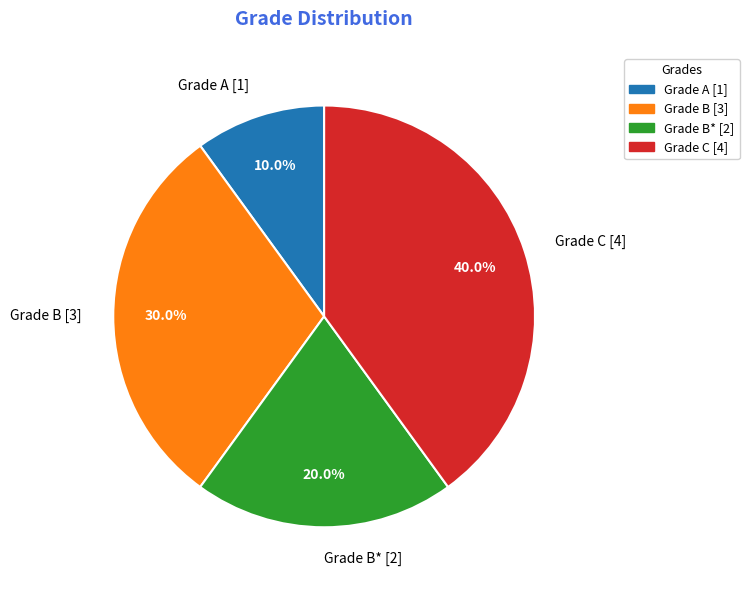

How many segments does this pie chart have?

4